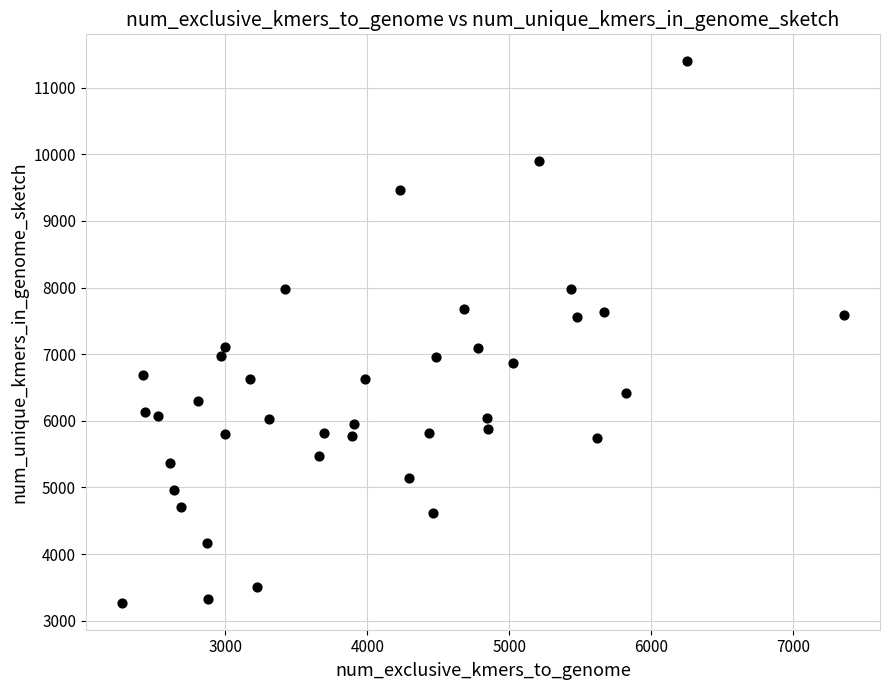

What is the range of Y values (max minus min)?

8120